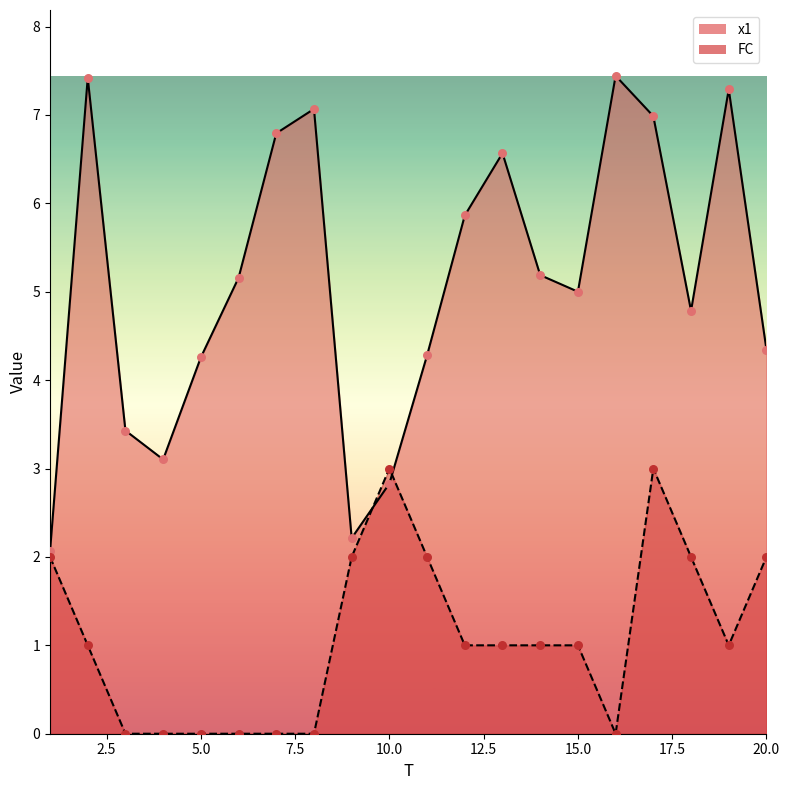

Is the value of x1 at 19 greater than the value of FC at 14?

Yes